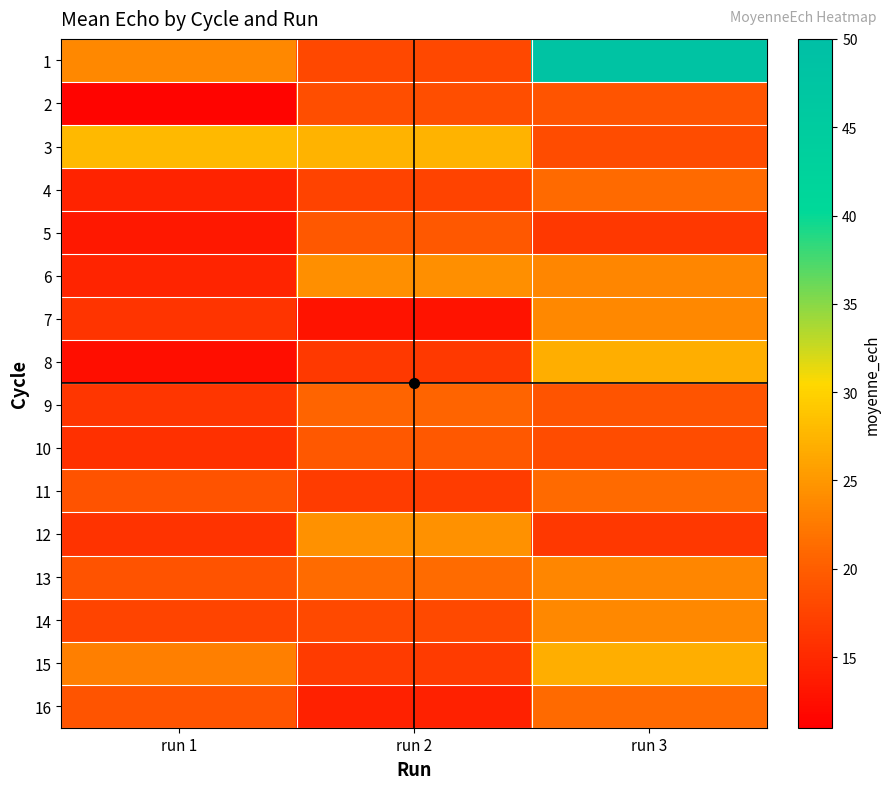

What is the total value across all series at run 3?

367.9